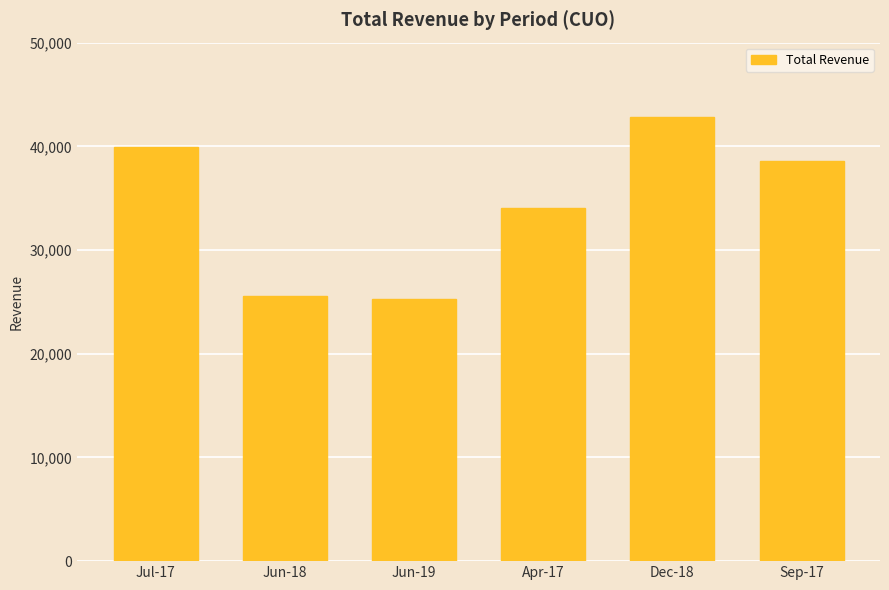

What is the label of the 5th bar from the left?

Dec-18